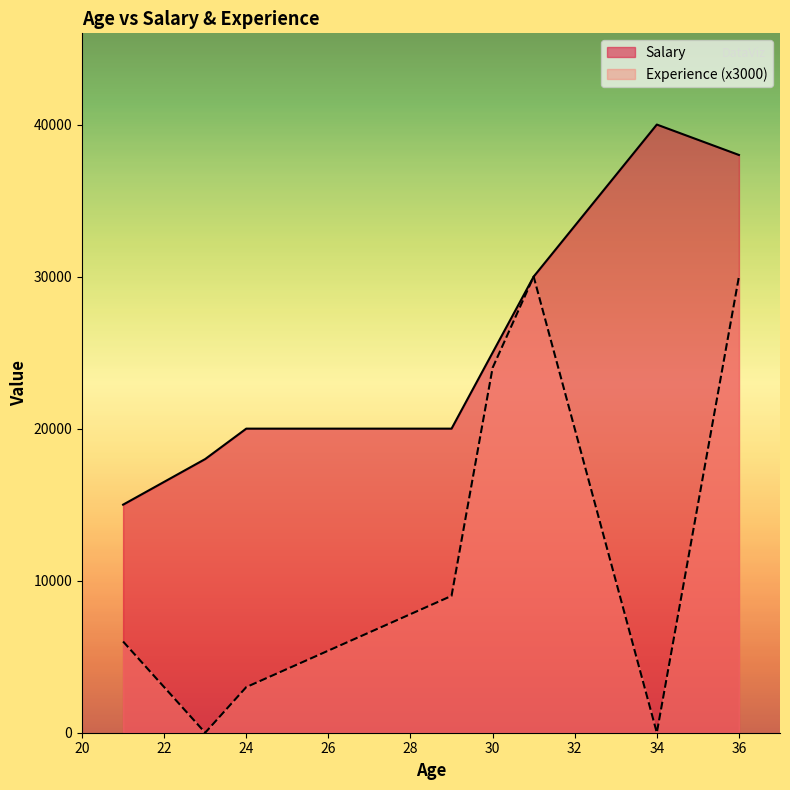

What is the sum of the Experience values at 30 and 21?

10